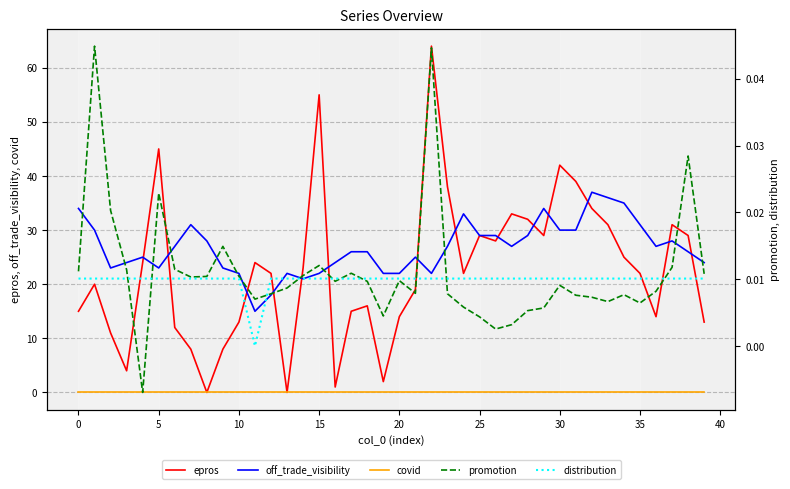

The covid series shows 0.0 at 31. True or false?

True